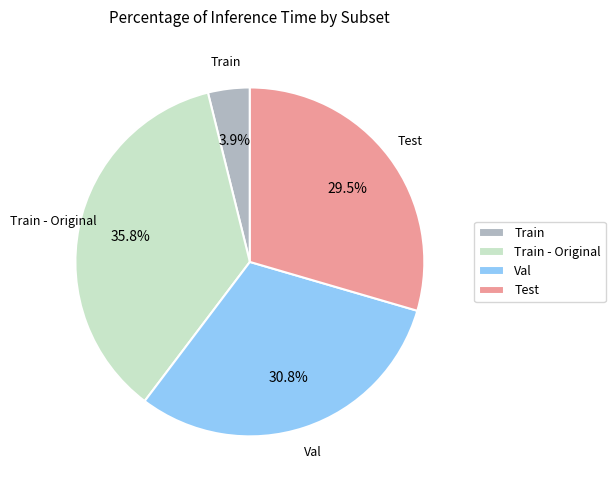

Which slice is the largest?

Train - Original